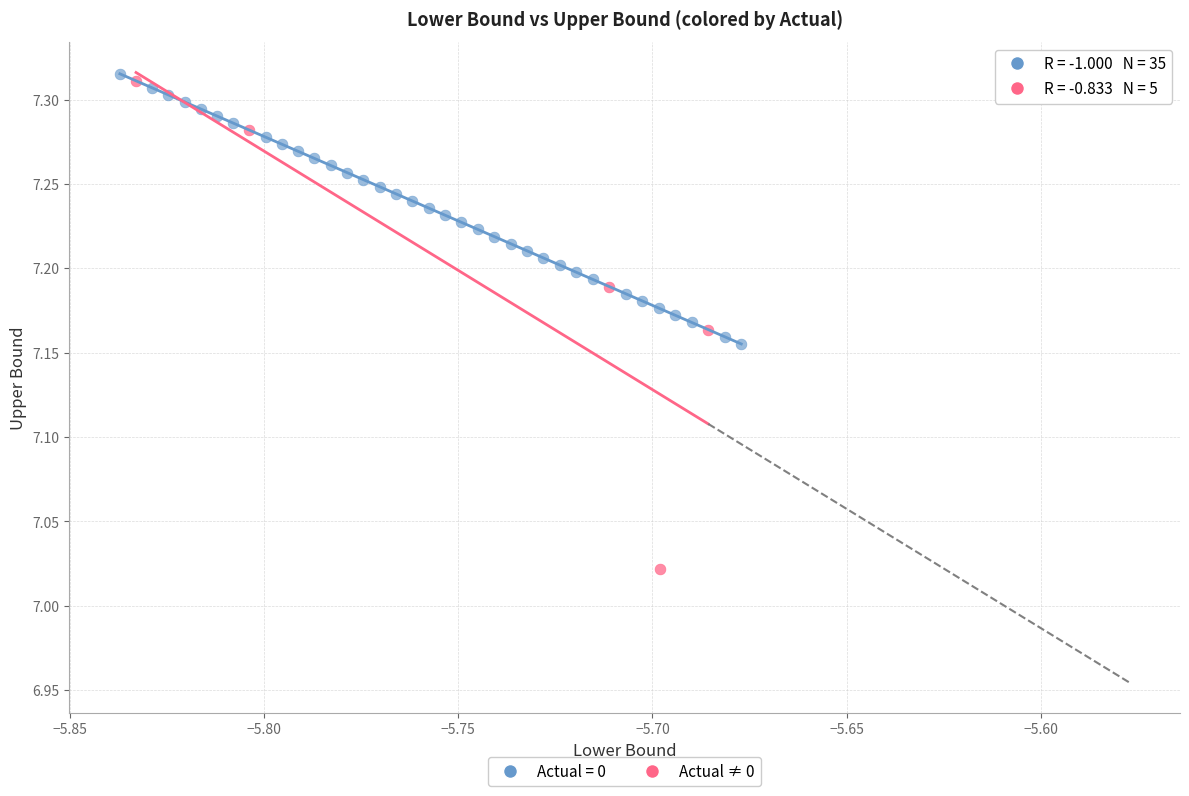

Which series reaches the minimum Y coordinate?

Actual ≠ 0